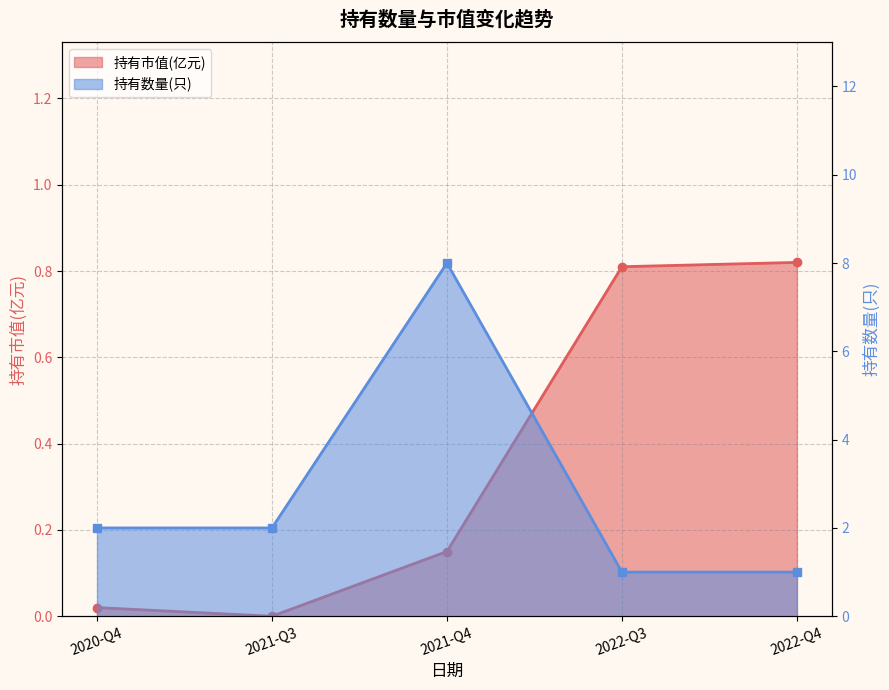

True or false: 持有市值(亿元) has a value of 0.0 at 2021-Q3.

True